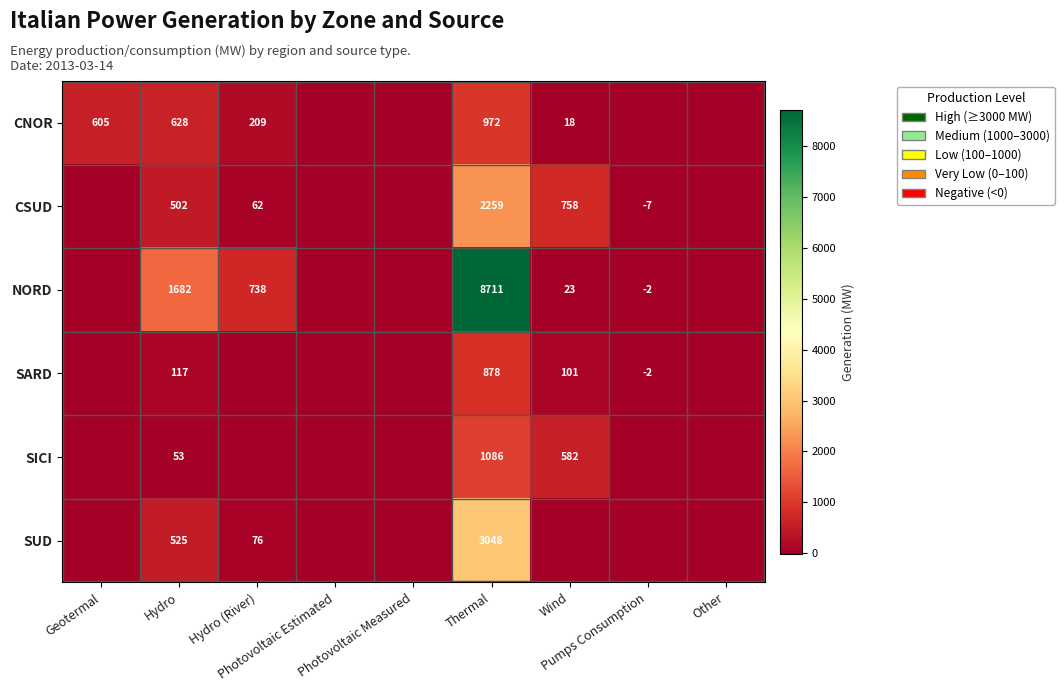

The SUD series shows 0 at Photovoltaic Estimated. True or false?

True